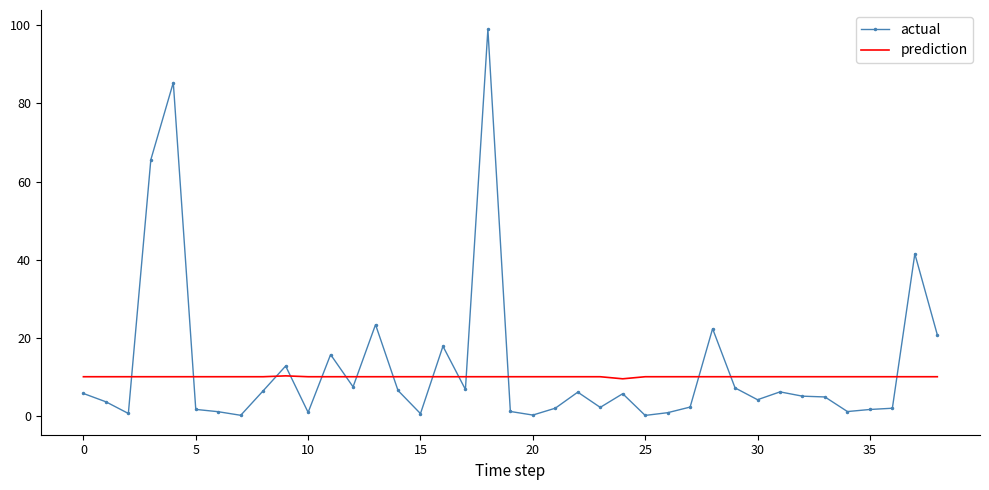

What is the greatest value displayed?

99.0